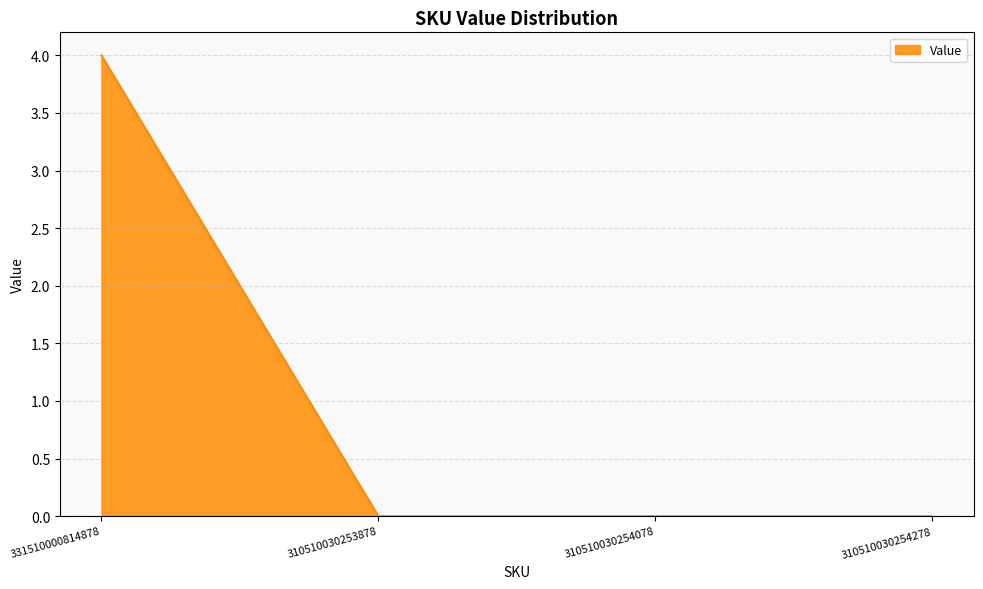

Which has a higher value, 331510000814878 or 310510030253878?

331510000814878